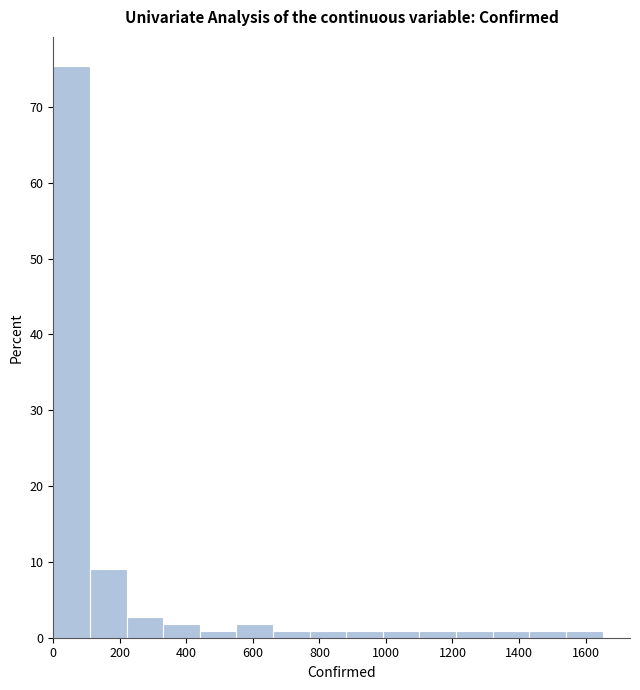

What is the height of the bar covering 560 to 660 on the x-axis? Neither the bar edges nor the heights are printed on the chart, so give them approximately, as read against the axes.

2